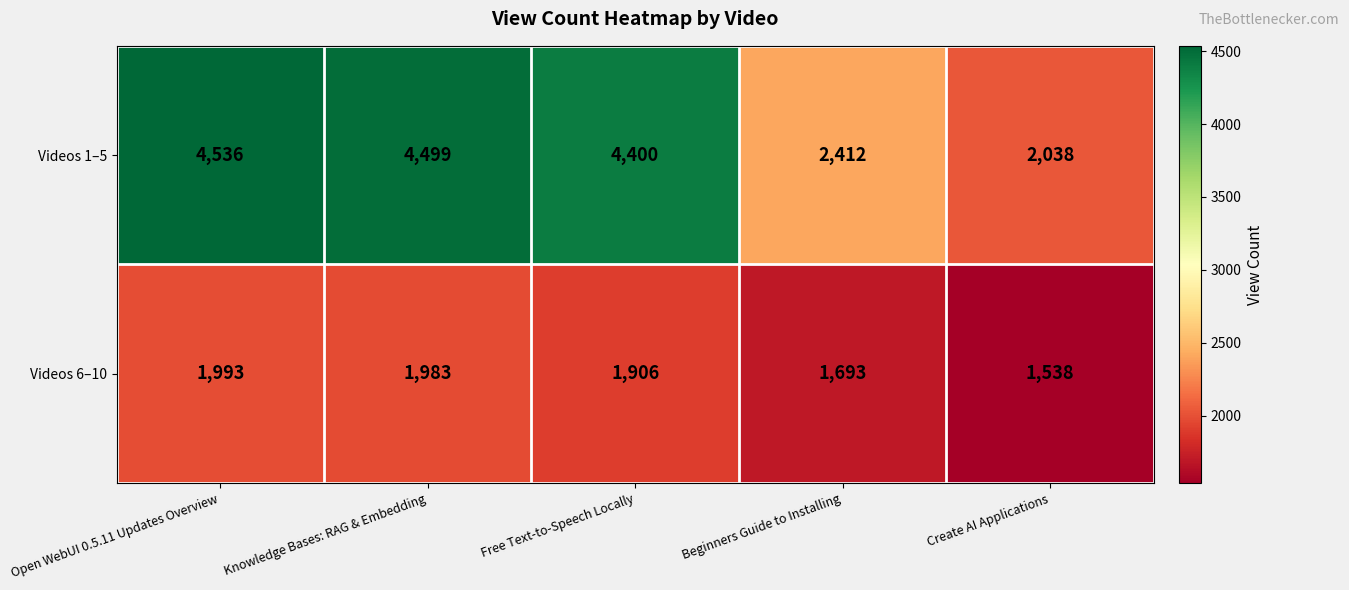

Which series has the largest total across all categories?

Videos 1–5